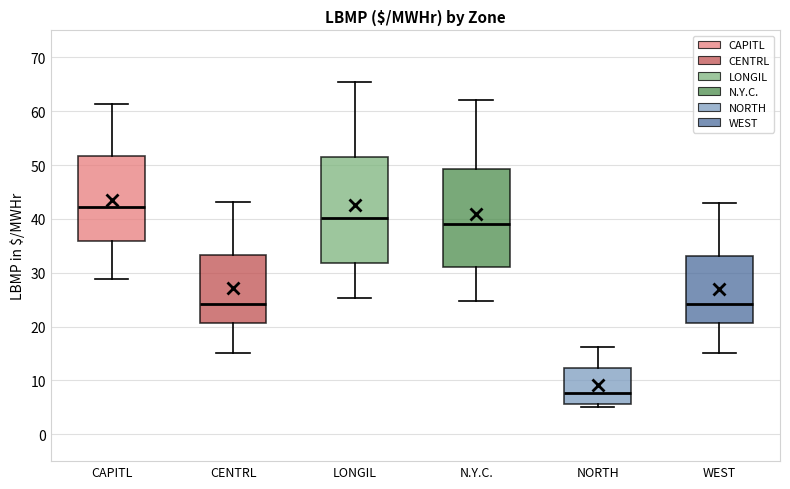

Comparing the boxes themselves (not the whiskers), which one is the tallest?

LONGIL